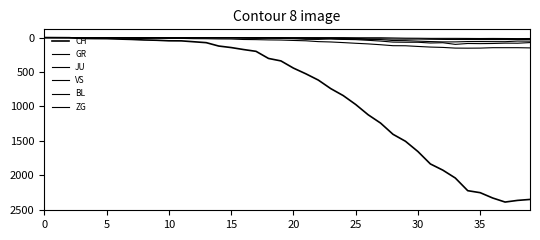

How many lines are shown in the chart?

6